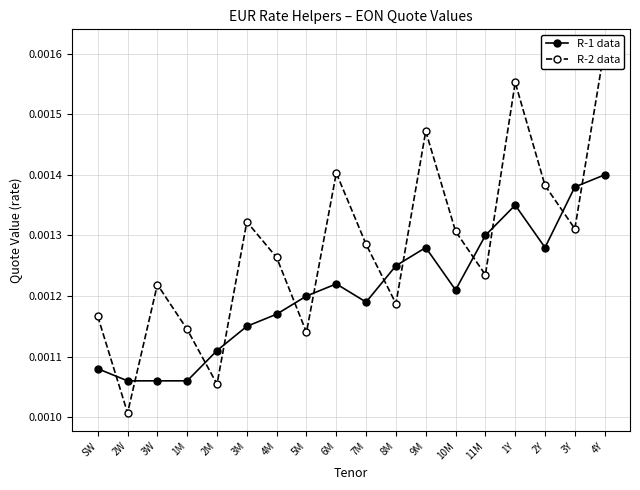

Which category has the highest value in the R-1 data series?

4Y